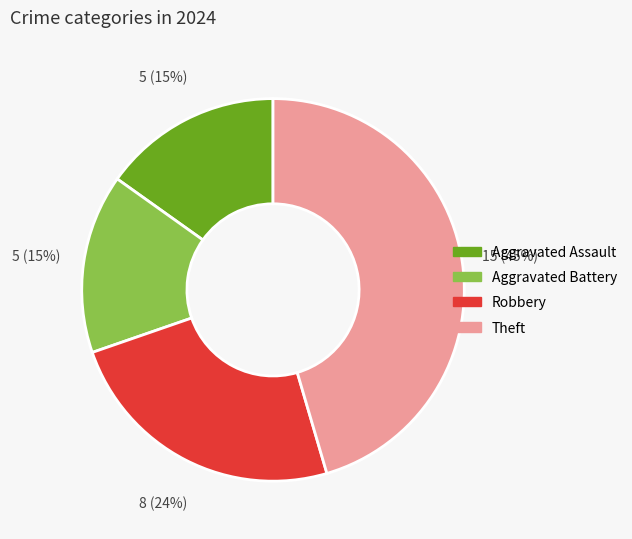

Which has a higher value, Robbery or Aggravated Battery?

Robbery